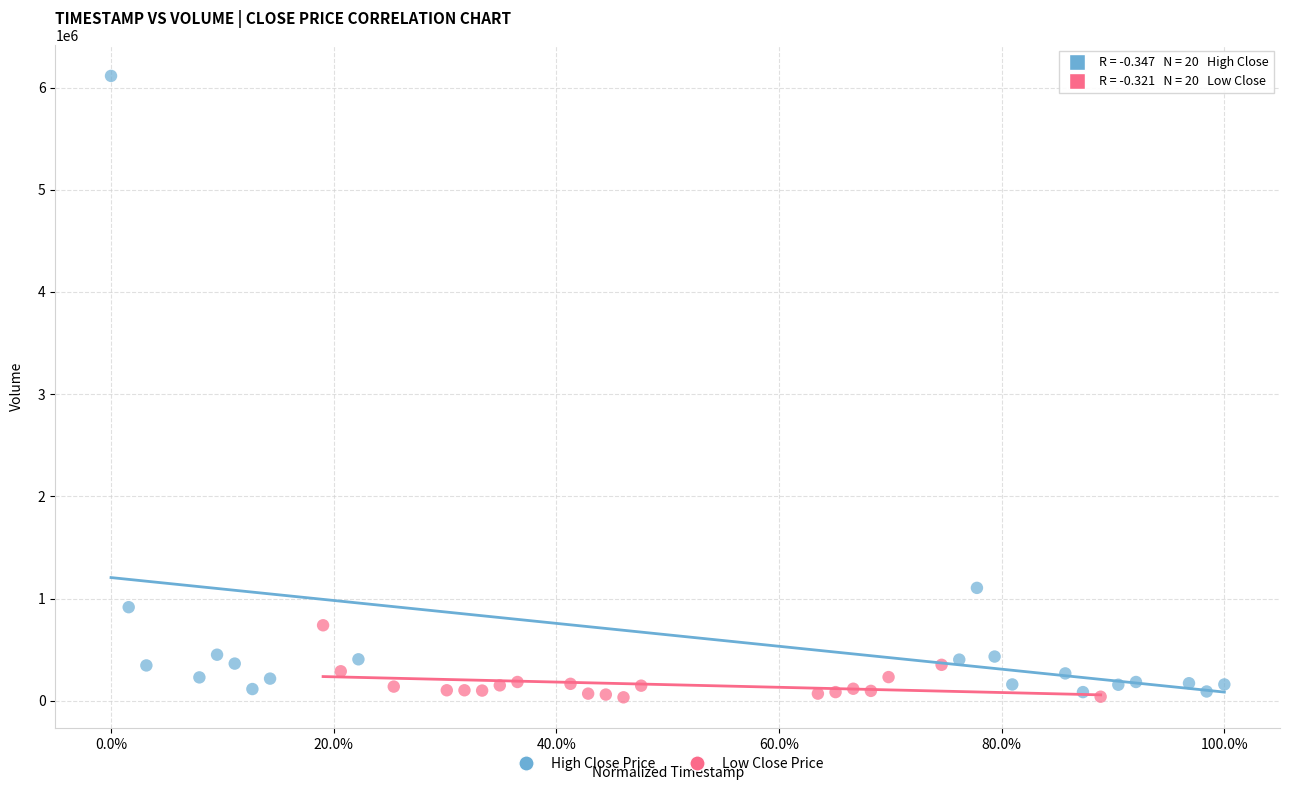

Which series has the largest Y range (max minus min)?

High Close Price